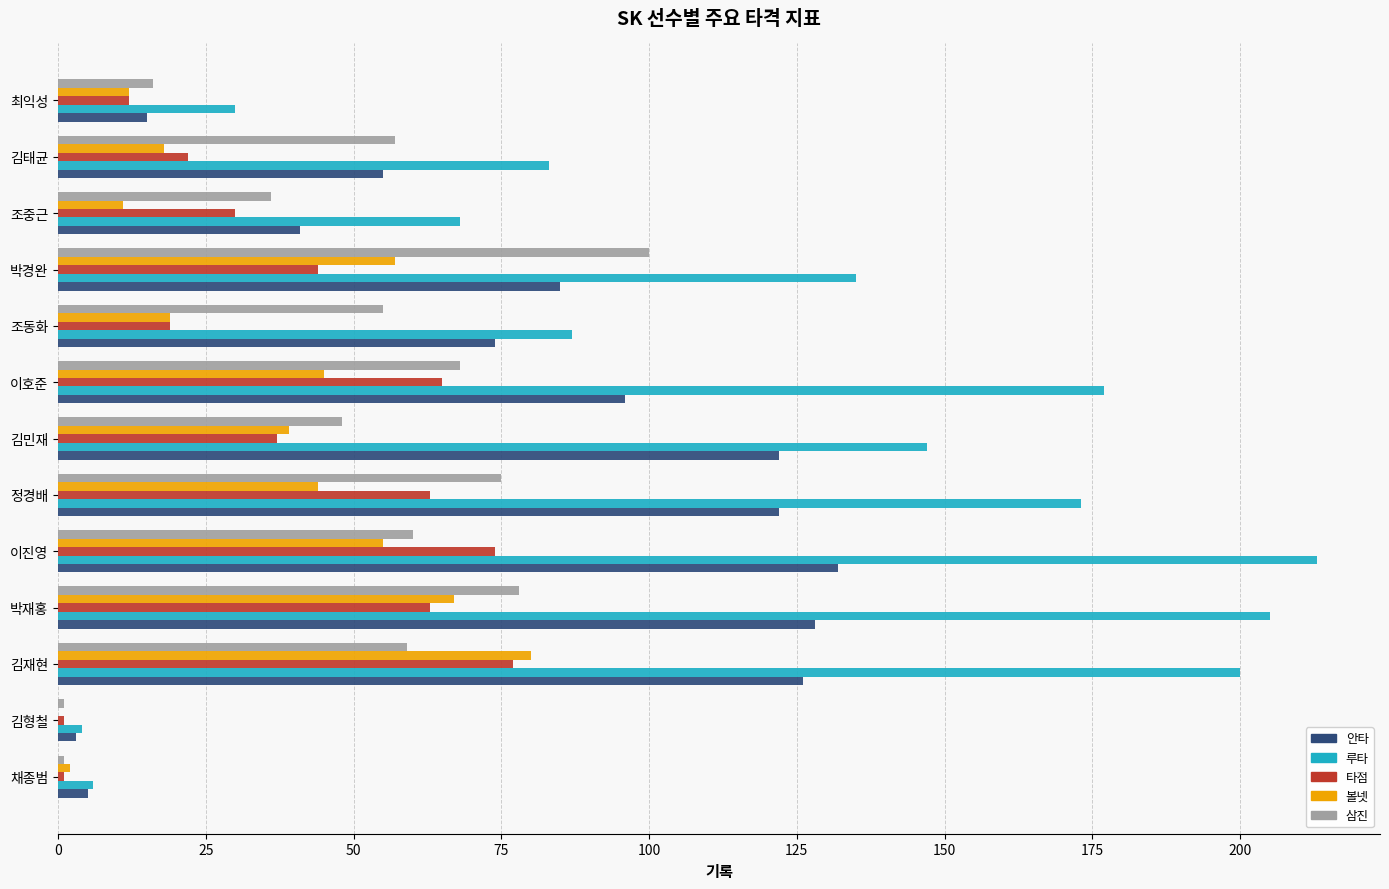

True or false: 안타 has a value of 126 at 김재현.

True